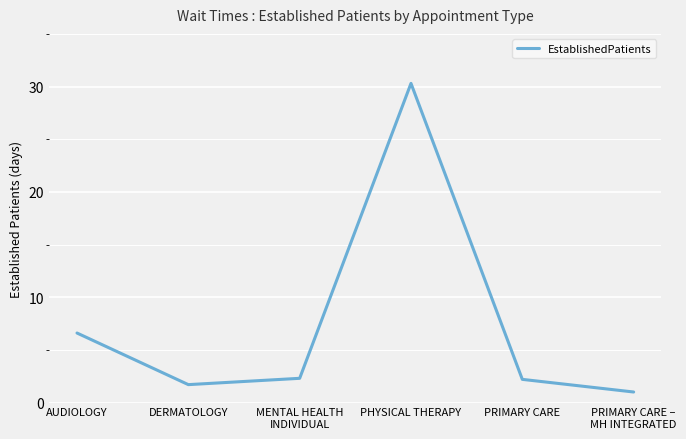

True or false: the data shows 1.7 at DERMATOLOGY.

True